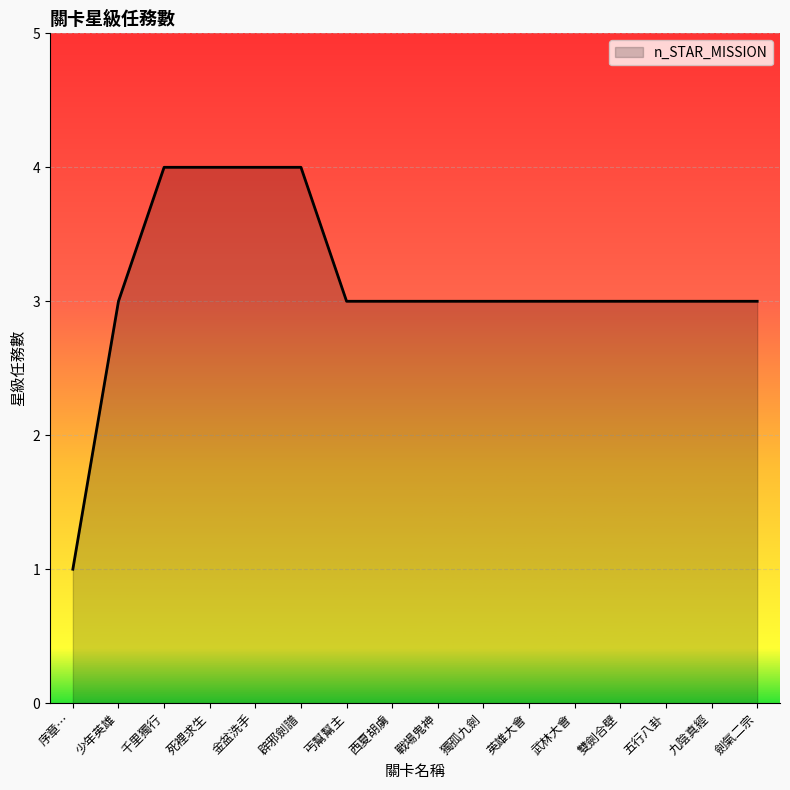

What is the sum of all values?

50